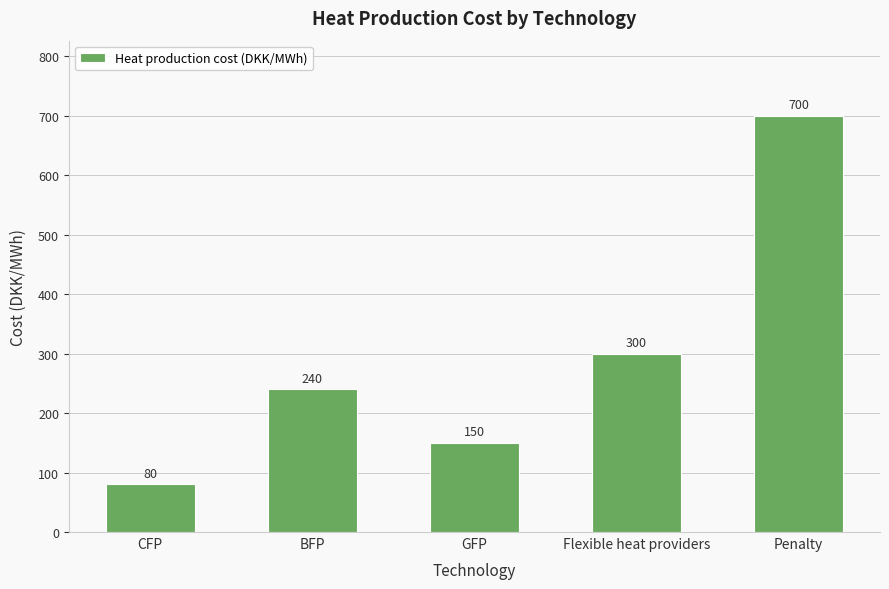

What is the difference between the values at GFP and Penalty?

550